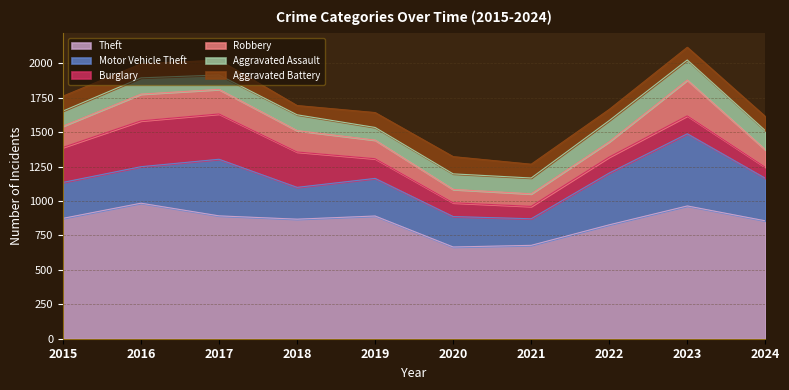

Which series ends up on top after the final intersection of Burglary and Aggravated Assault?

Aggravated Assault